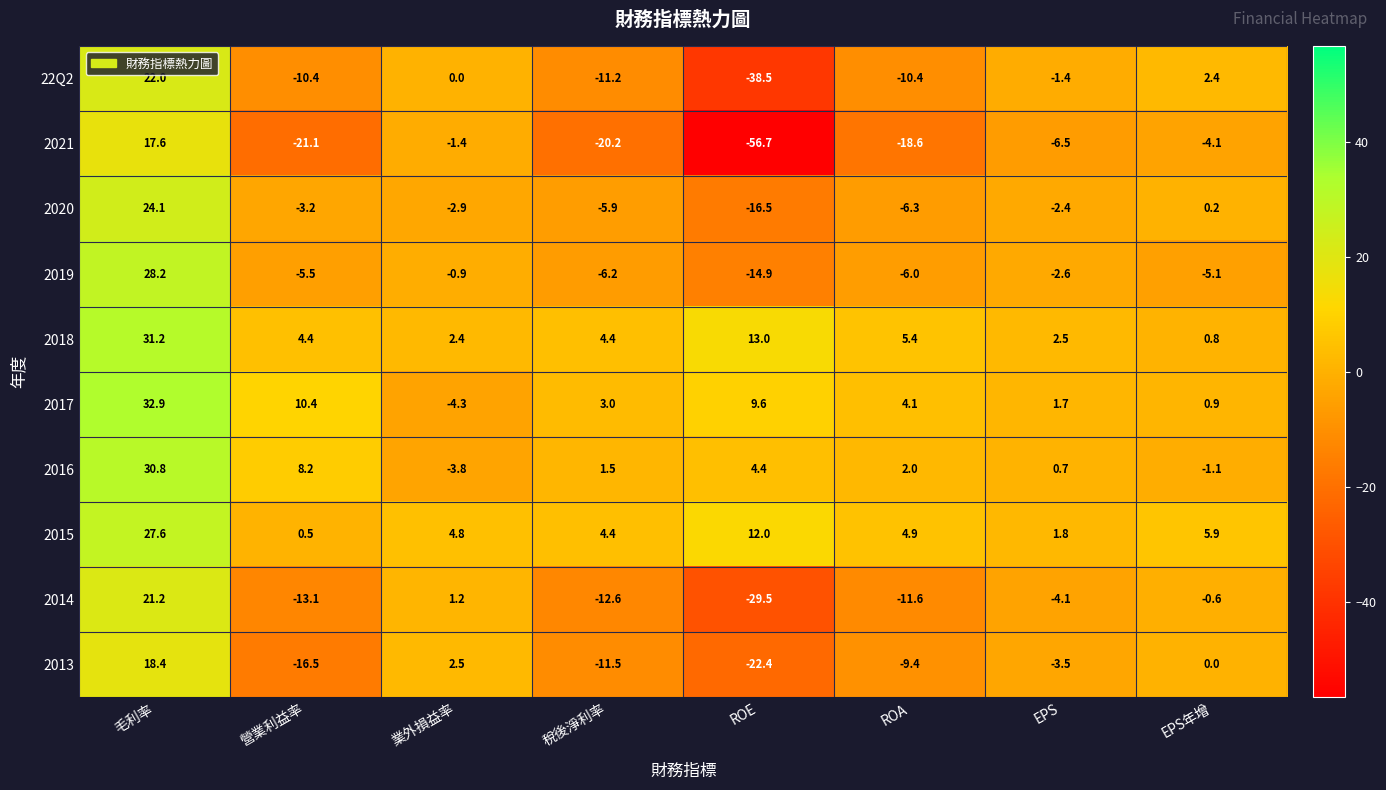

Is it true that 22Q2 equals 0.9 at EPS年增?

False